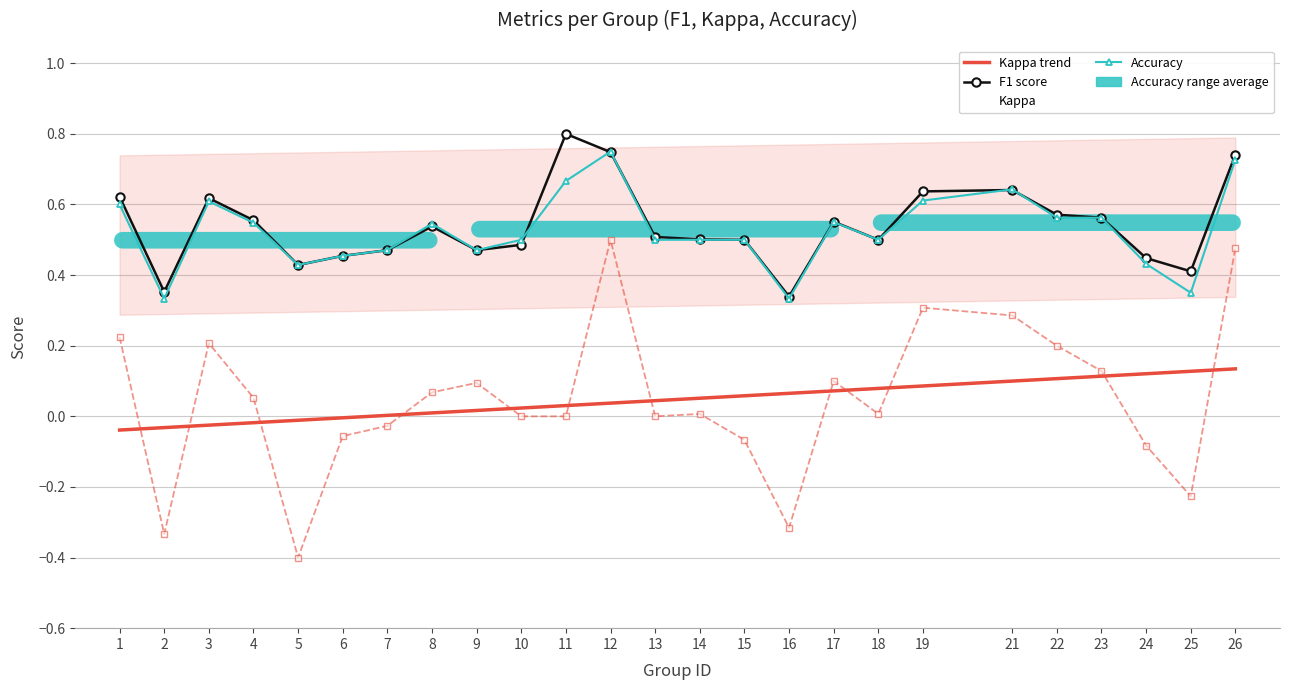

True or false: Kappa trend and Kappa intersect in this chart.

True